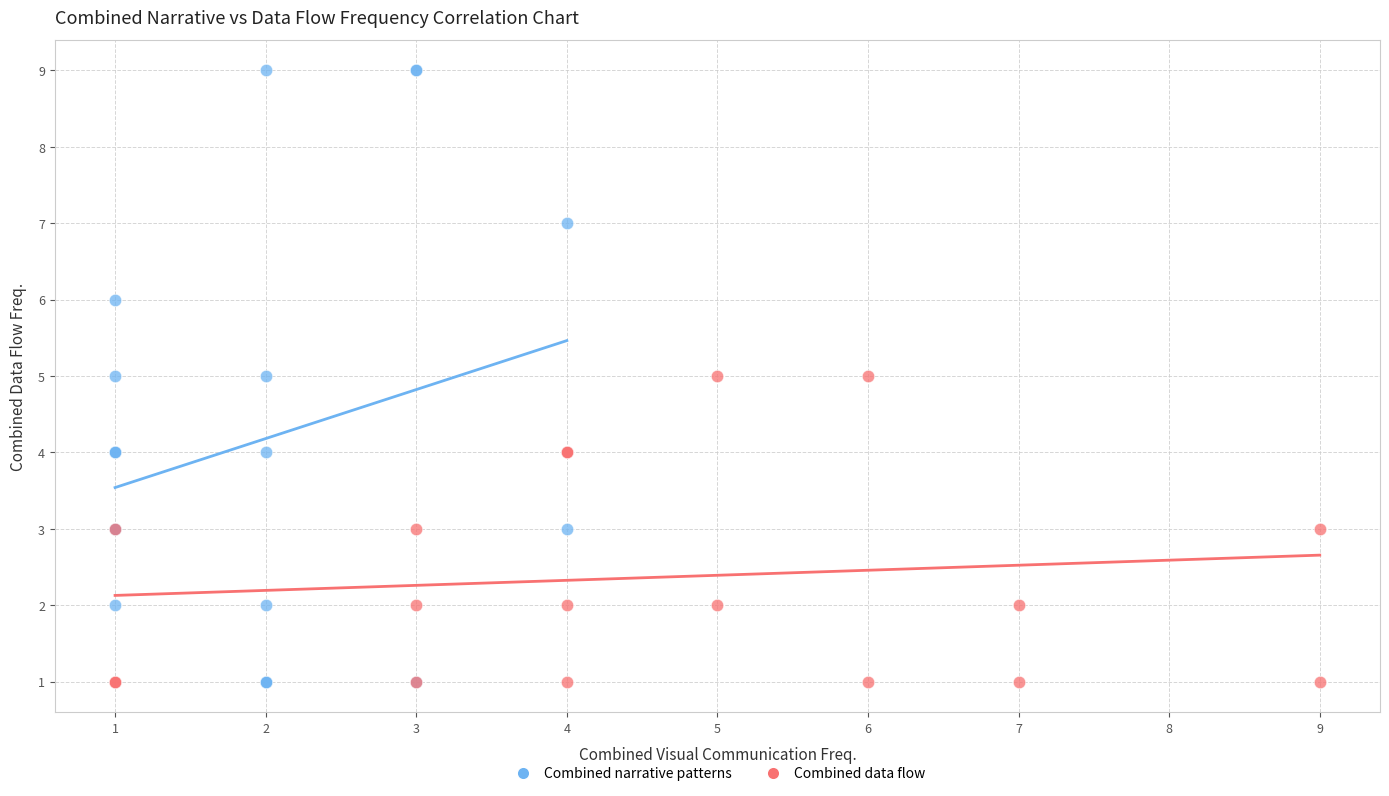

Which series contains the highest Y value?

Combined narrative patterns